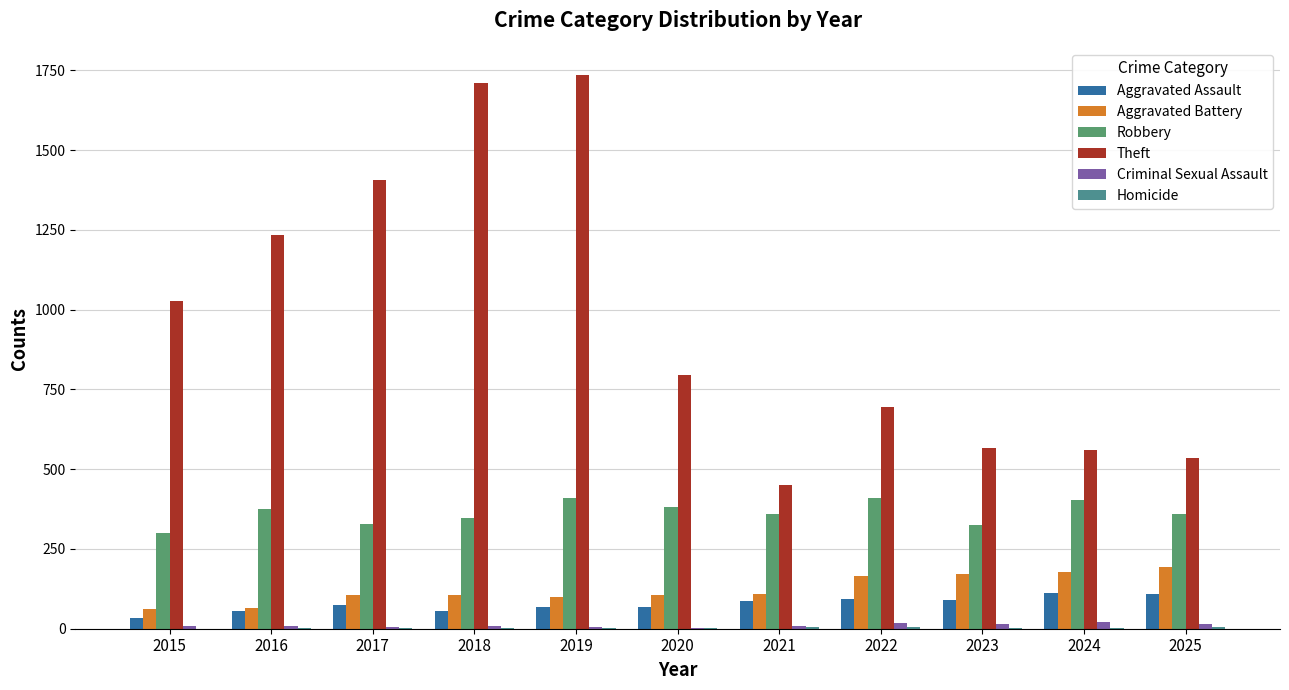

At which label does Theft reach its minimum?

2021